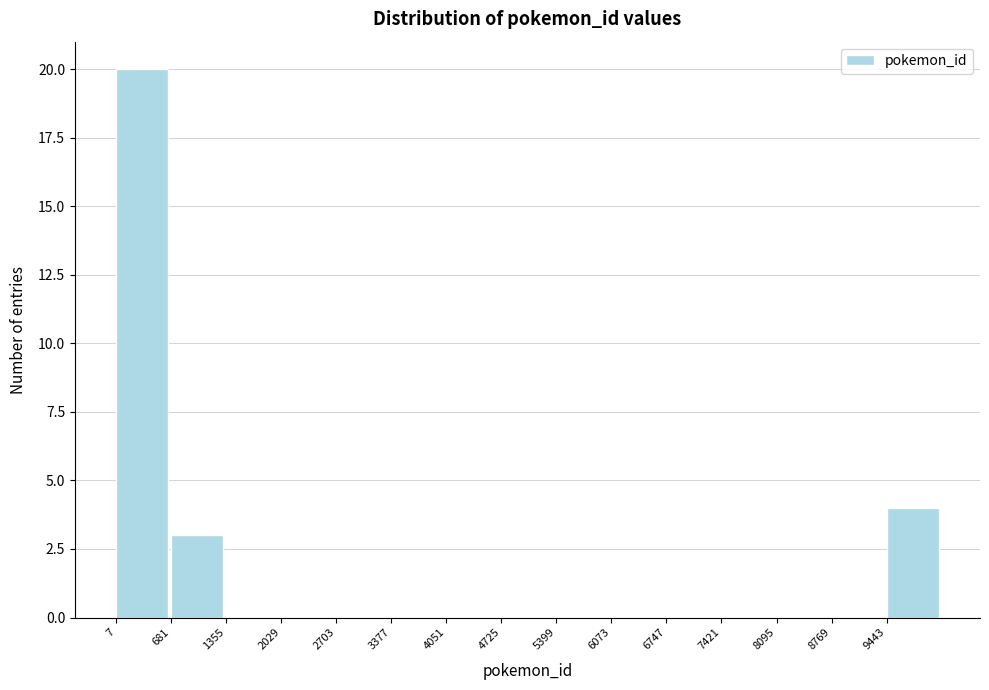

Reading left to right, transcribe this chart: for each bar, give the range it covers on the x-axis and its height. Neither the bar edges nor the heights are printed on the chart, so give them approximately, as read against the axes.

0 to 700: 20
700 to 1400: 3
1400 to 2000: 0
2000 to 2700: 0
2700 to 3400: 0
3400 to 4100: 0
4100 to 4700: 0
4700 to 5400: 0
5400 to 6100: 0
6100 to 6700: 0
6700 to 7400: 0
7400 to 8100: 0
8100 to 8800: 0
8800 to 9400: 0
9400 to 10100: 4